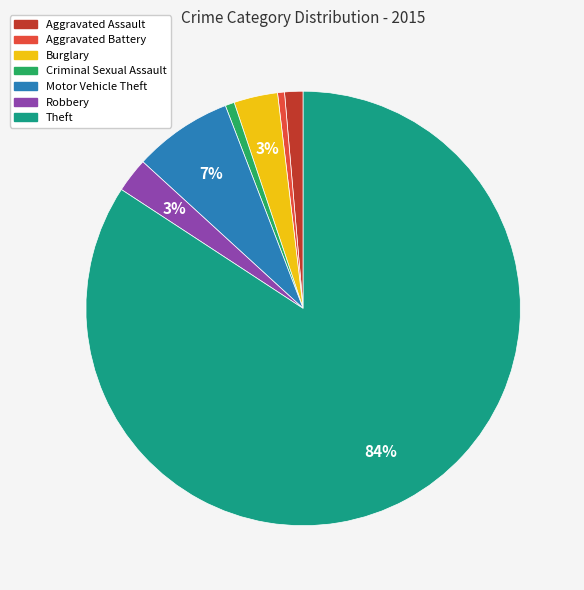

To the nearest percent, what is the average slice percentage?

14%